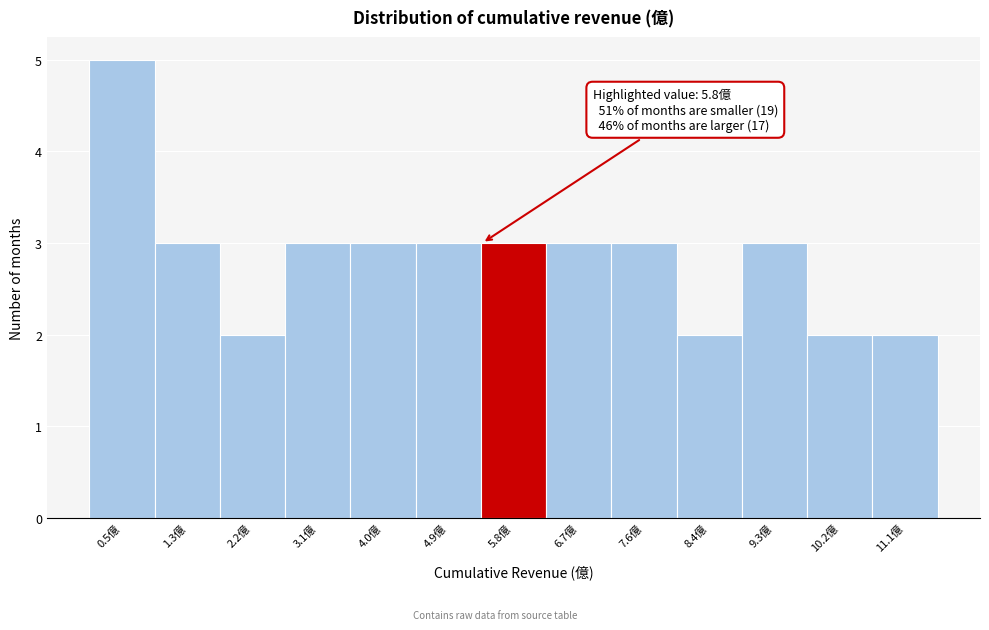

Reading left to right, extract all data points from this chart.

0.5億=5	1.3億=3	2.2億=2	3.1億=3	4.0億=3	4.9億=3	5.8億=3	6.7億=3	7.6億=3	8.4億=2	9.3億=3	10.2億=2	11.1億=2